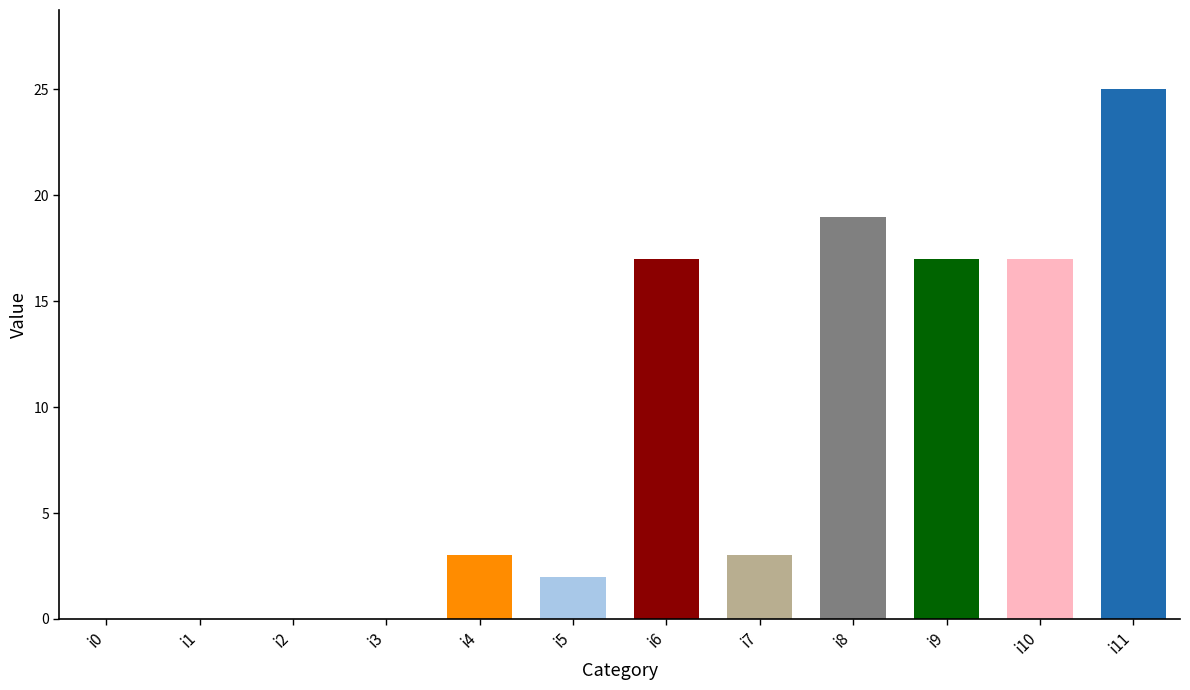

What is the sum of all values?

103